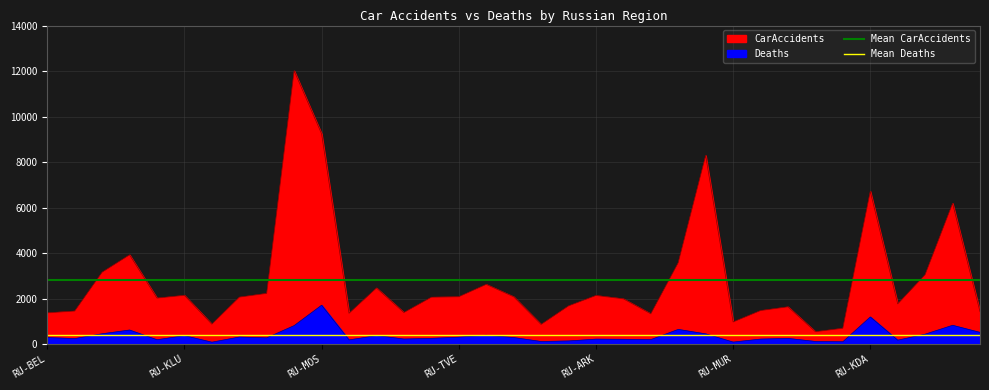

What is the average value of the Mean CarAccidents series?

2822.1